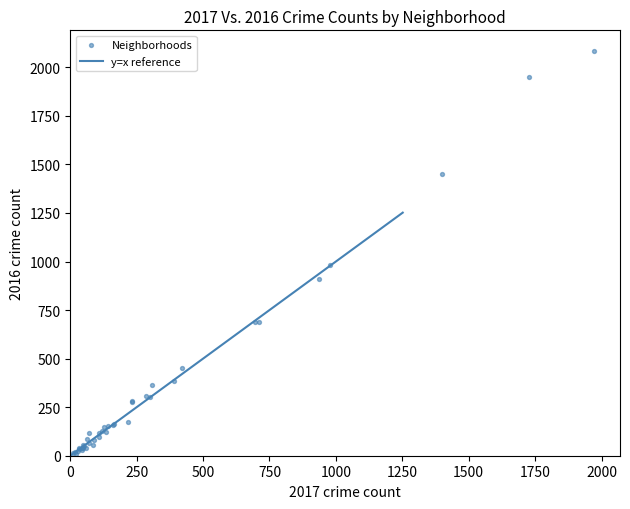

What Y value in the scatter plot is closest to 1048?

983